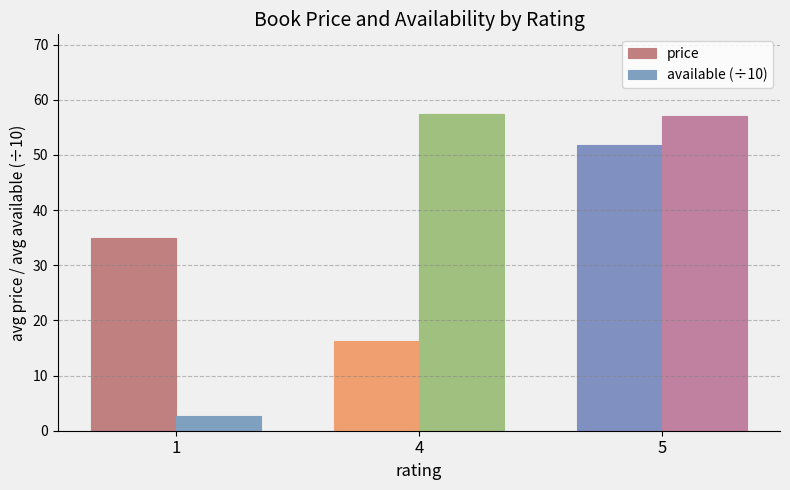

Is the value of available (÷10) at 1 greater than the value of price at 1?

No